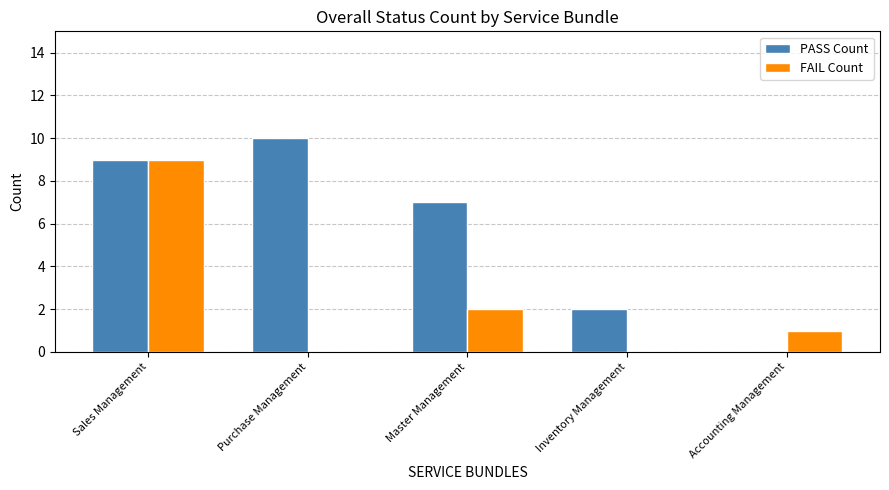

How many PASS Count values are between 2 and 9?

3